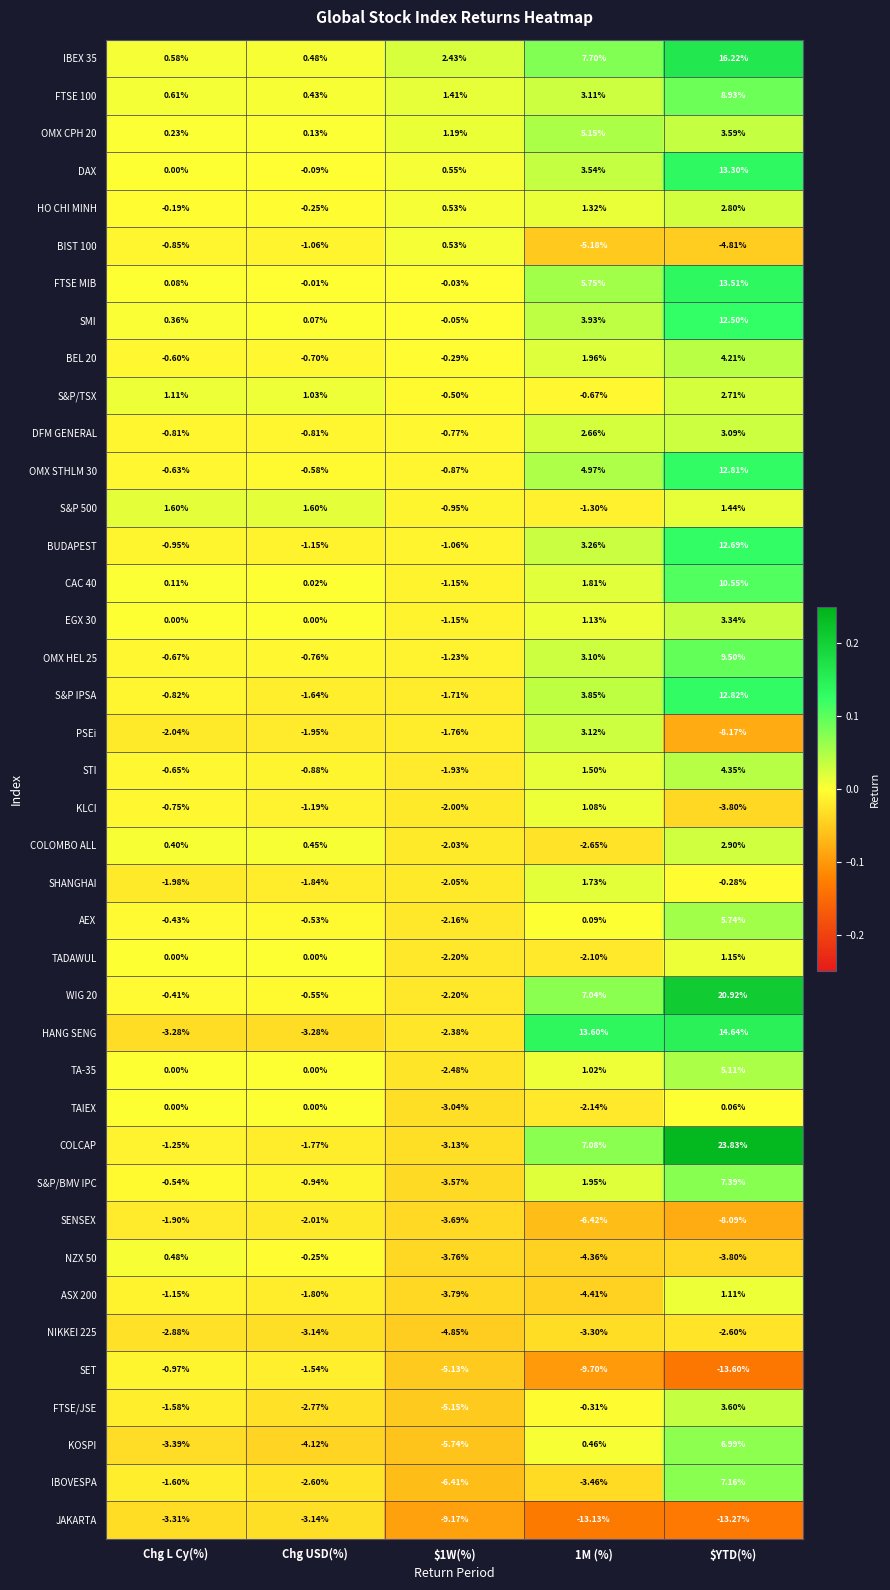

At which category is the sum across all series the highest?

$YTD(%)